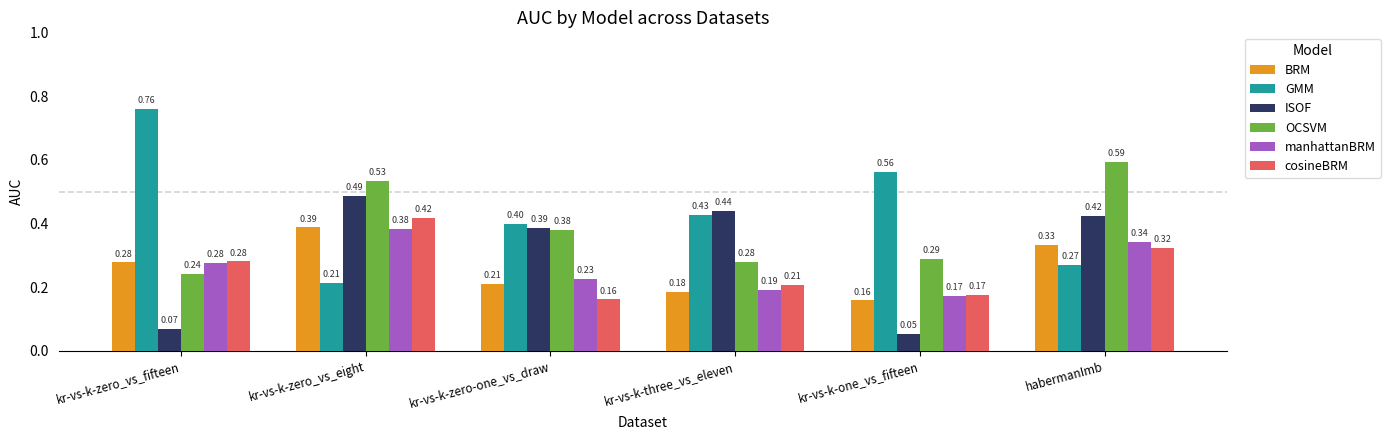

Which series has the widest spread of values?

GMM